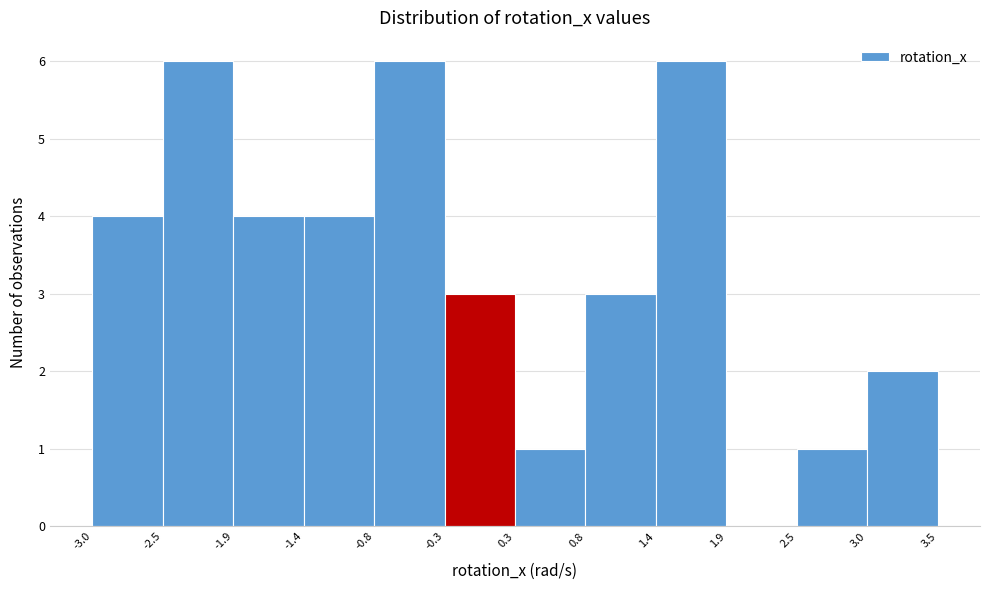

Reading left to right, transcribe this chart: for each bar, give the range it covers on the x-axis and its height. The values are not printed on the chart, so give them approximately, as read against the axis.

-3.0 to -2.5: 4
-2.5 to -1.9: 6
-1.9 to -1.4: 4
-1.4 to -0.8: 4
-0.8 to -0.3: 6
-0.3 to 0.3: 3
0.3 to 0.8: 1
0.8 to 1.4: 3
1.4 to 1.9: 6
1.9 to 2.5: 0
2.5 to 3.0: 1
3.0 to 3.5: 2